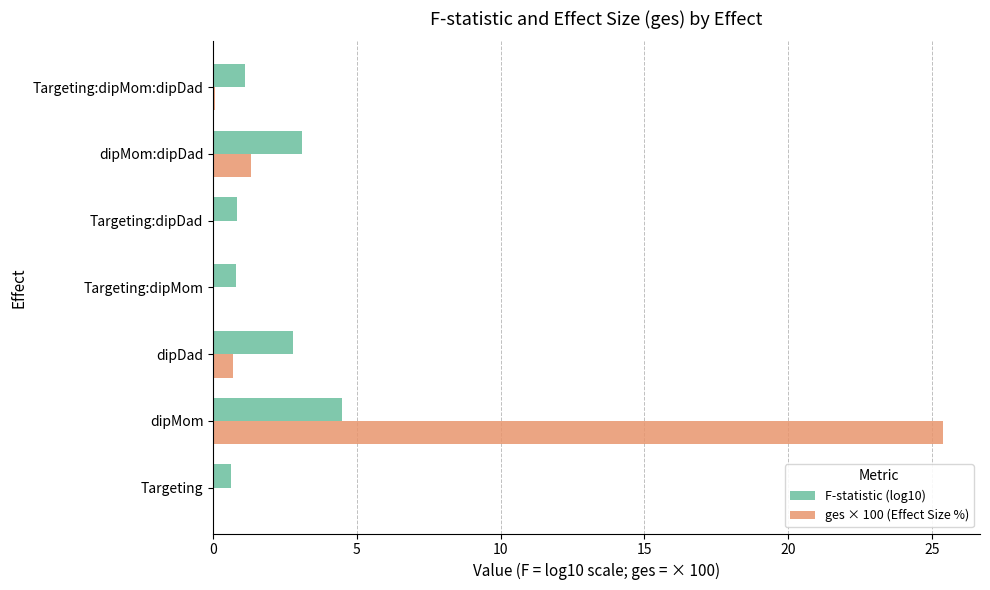

What is the sum of all ges × 100 (Effect Size %) values?

27.6